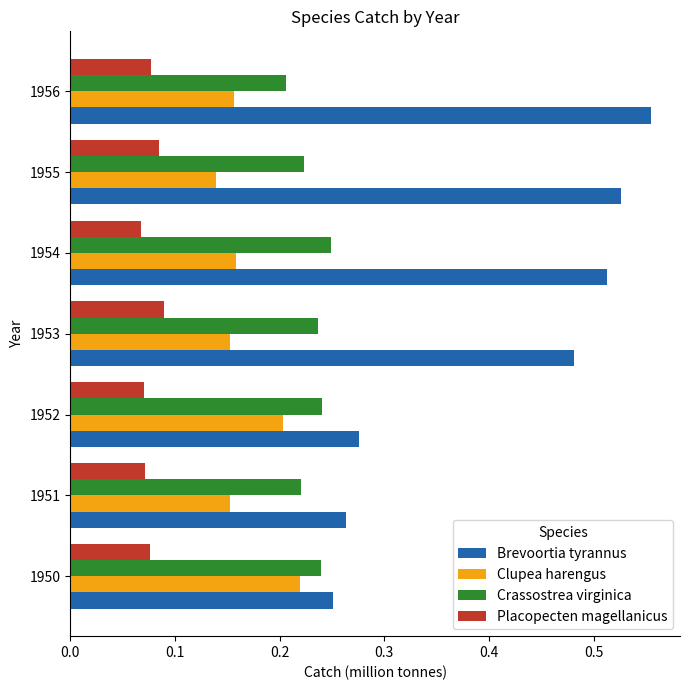

Where is Clupea harengus nearest to the value 0?

1955